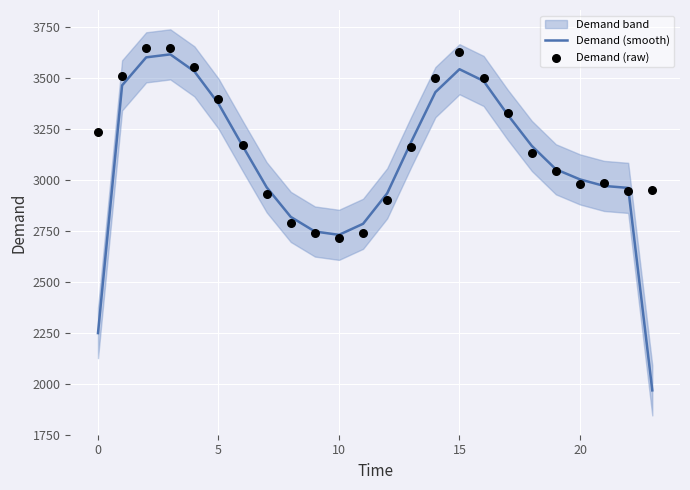

What are all the series names shown in the legend?

Demand (smooth), Demand (raw)